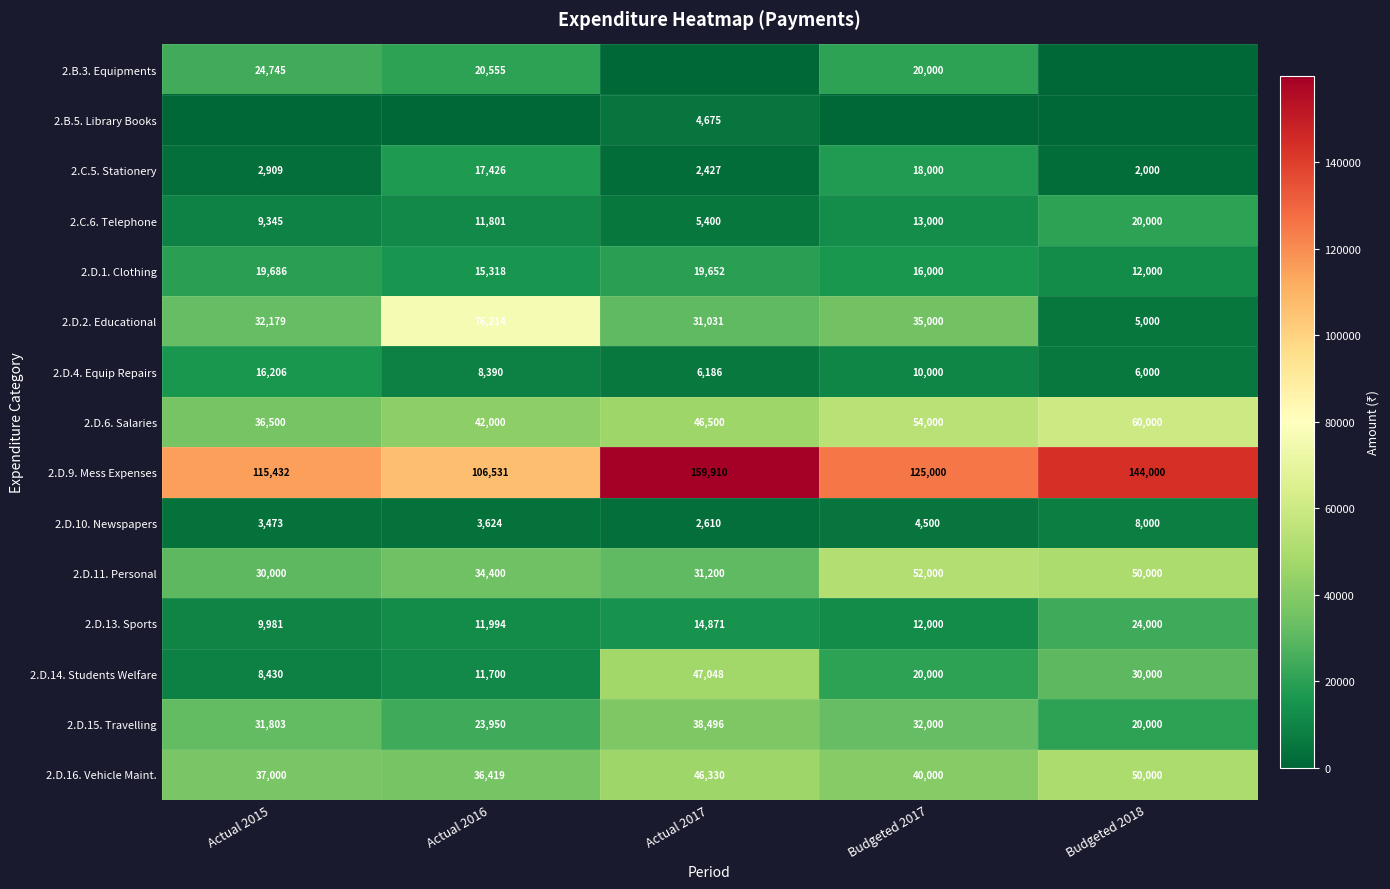

True or false: 2.B.3. Equipments has a value of 36246 at Actual 2015.

False